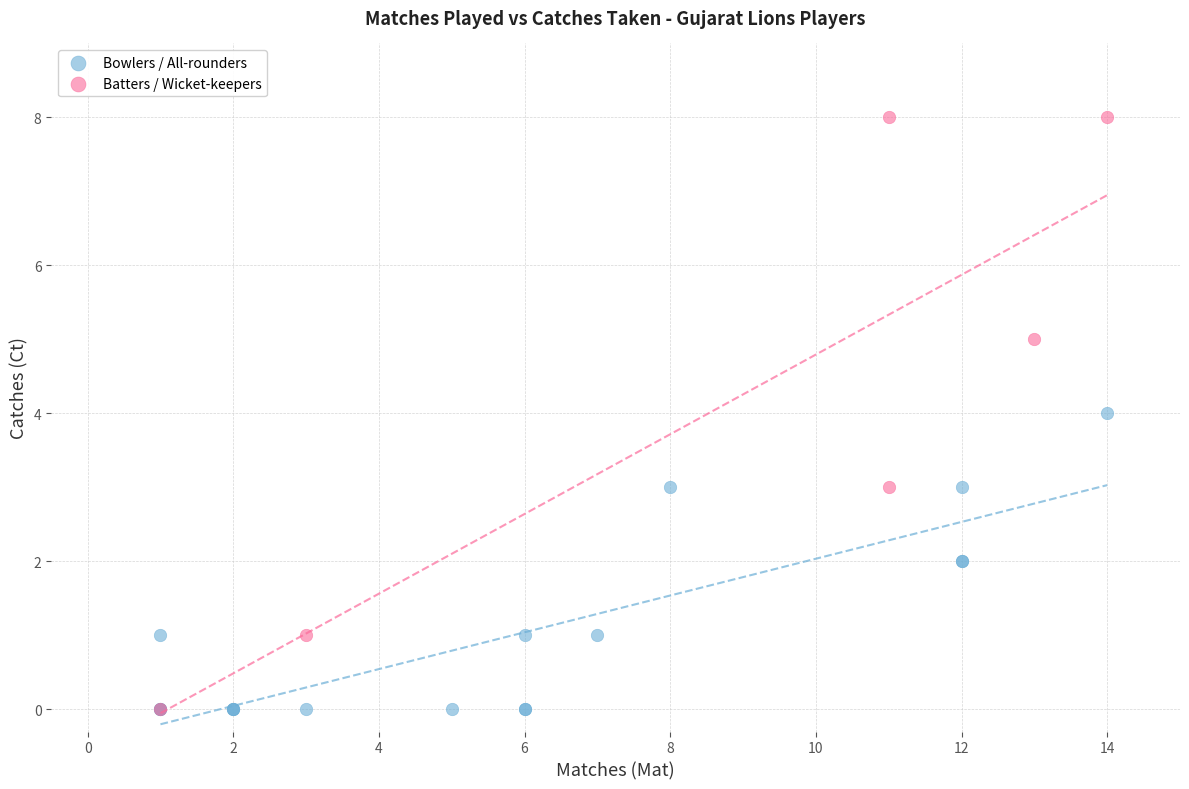

Which series reaches the maximum Y coordinate?

Batters / Wicket-keepers